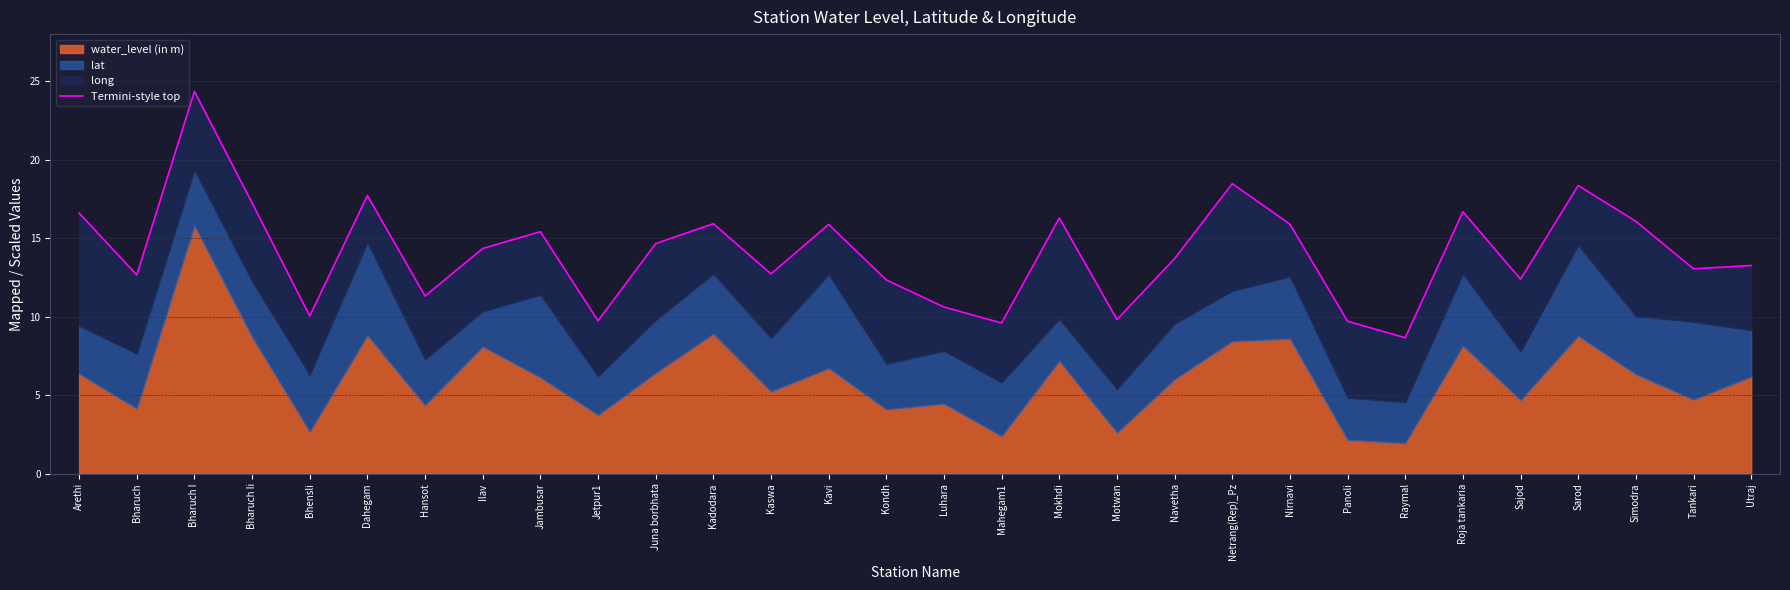

What is the difference between the values at Hansot and Motwan?

1.5